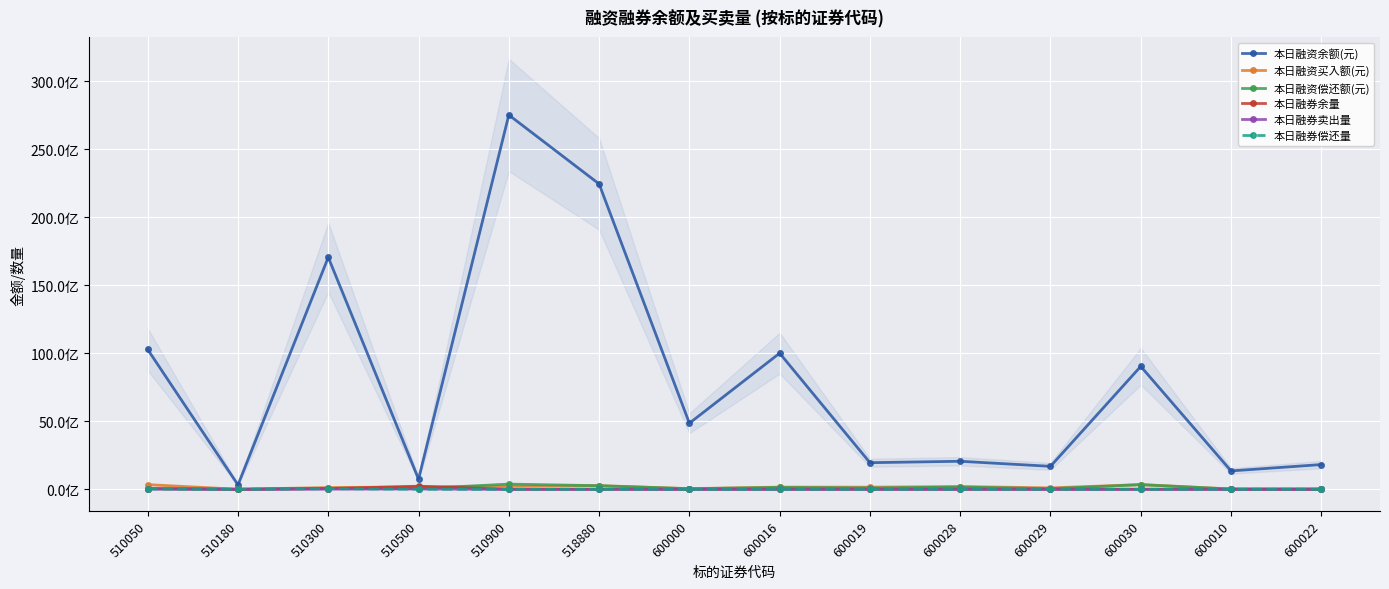

Rank the series at 600030 from lowest to highest value.

本日融券偿还量, 本日融券卖出量, 本日融券余量, 本日融资偿还额(元), 本日融资买入额(元), 本日融资余额(元)